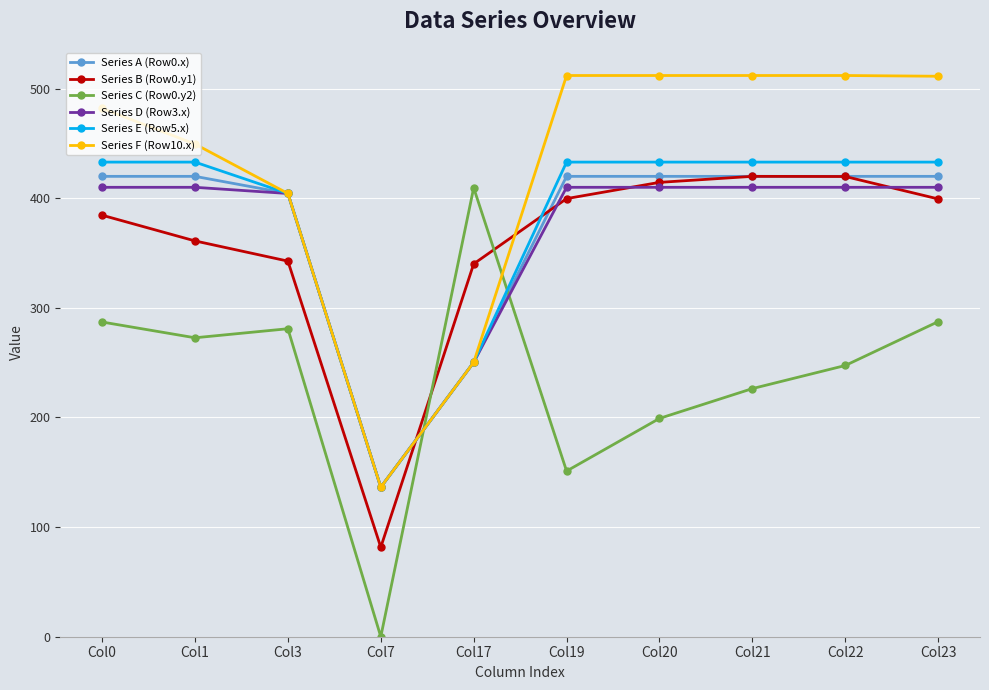

How many values in the Series A (Row0.x) series are below 420?

3